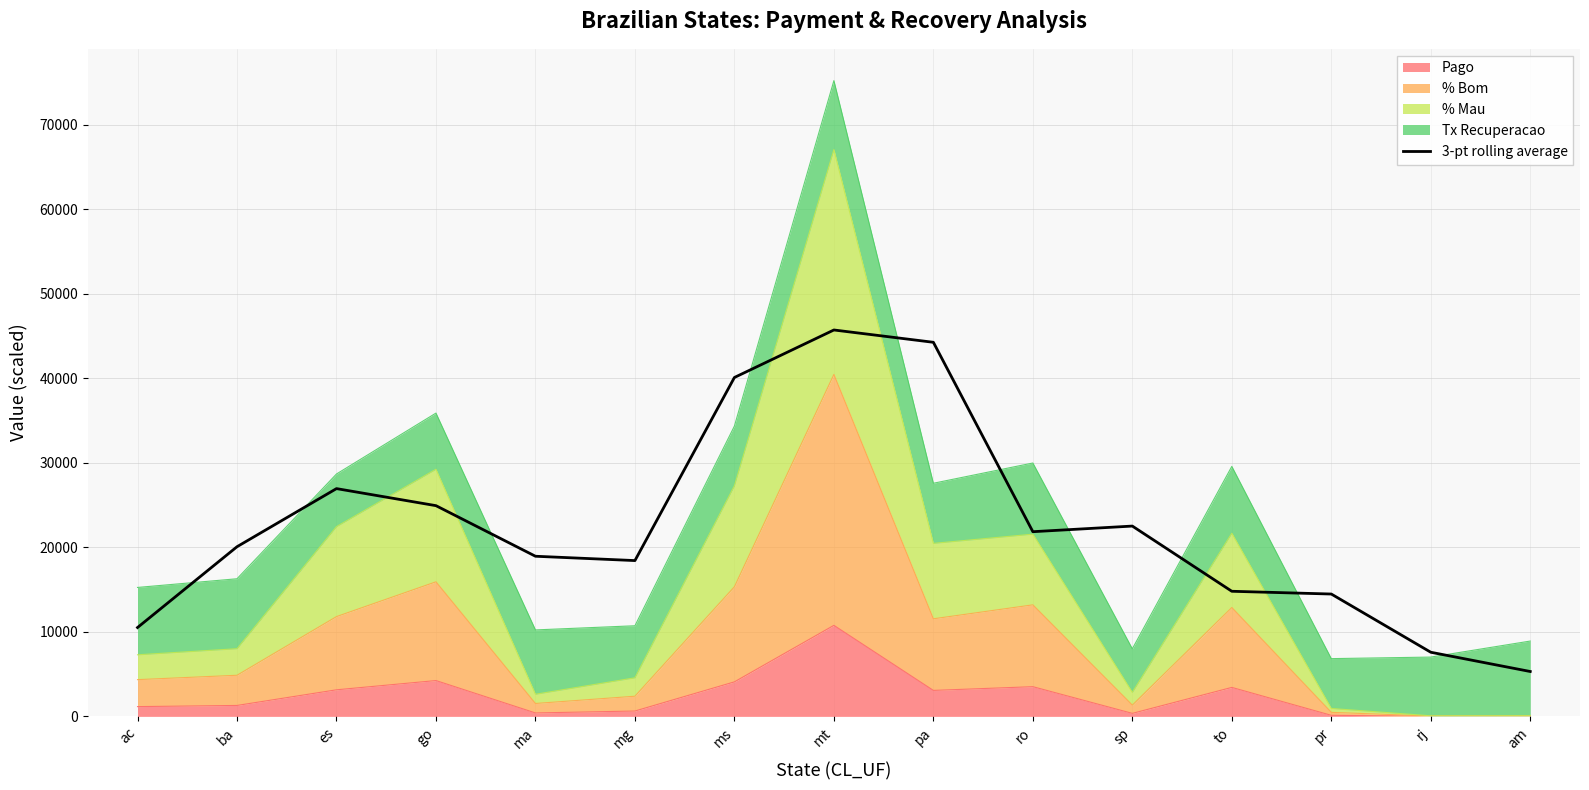

What position from the right is go?

12